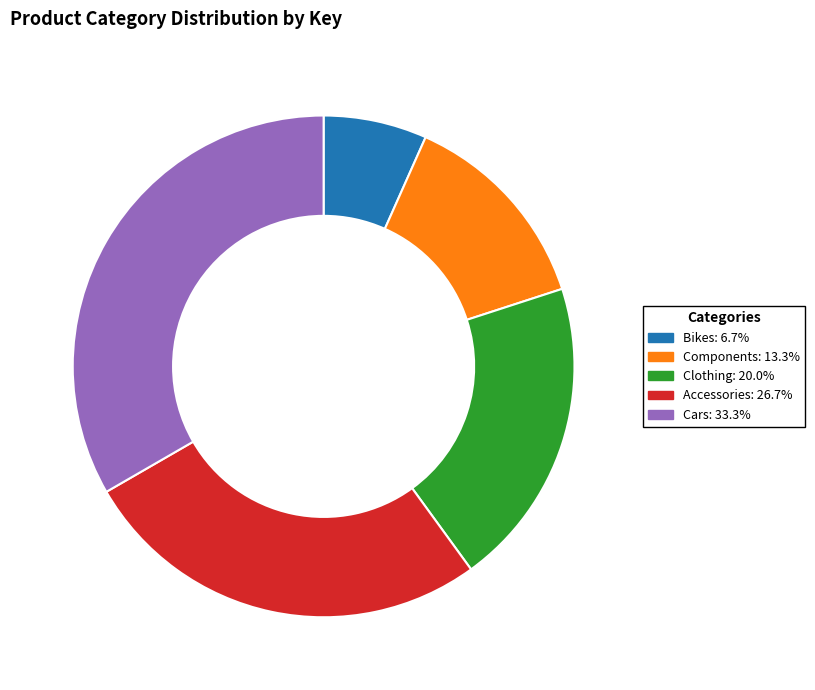

How many slices are in this pie chart?

5